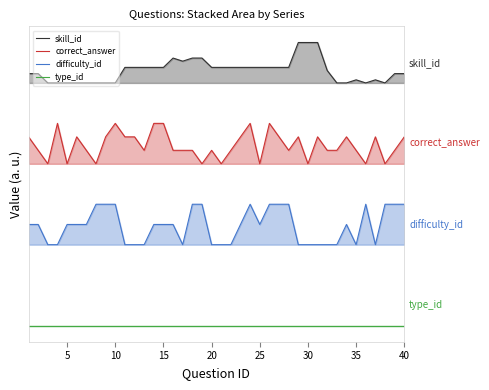

What are all the series names shown in the legend?

skill_id, correct_answer, difficulty_id, type_id